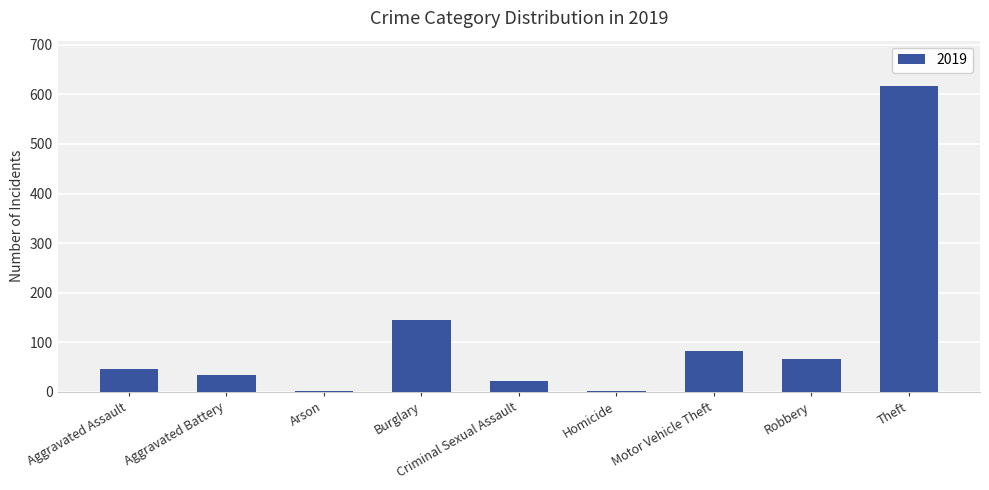

What is the sum of the values at Motor Vehicle Theft and Burglary?

229